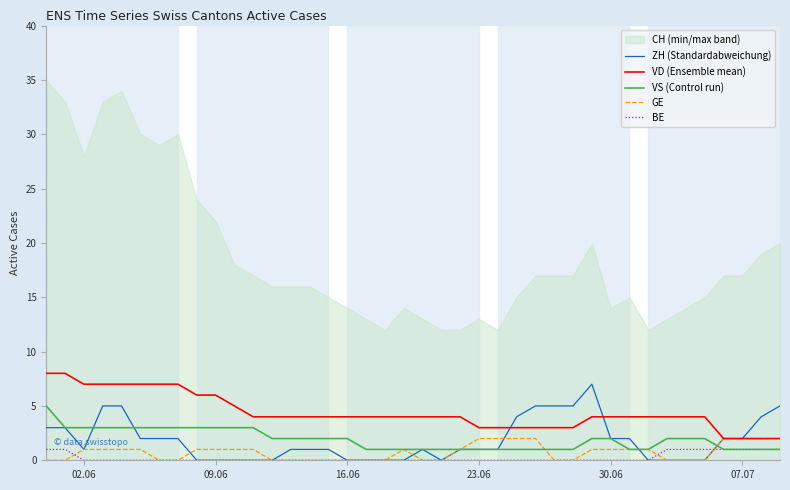

Is it true that BE equals 0 at 23.06?

True